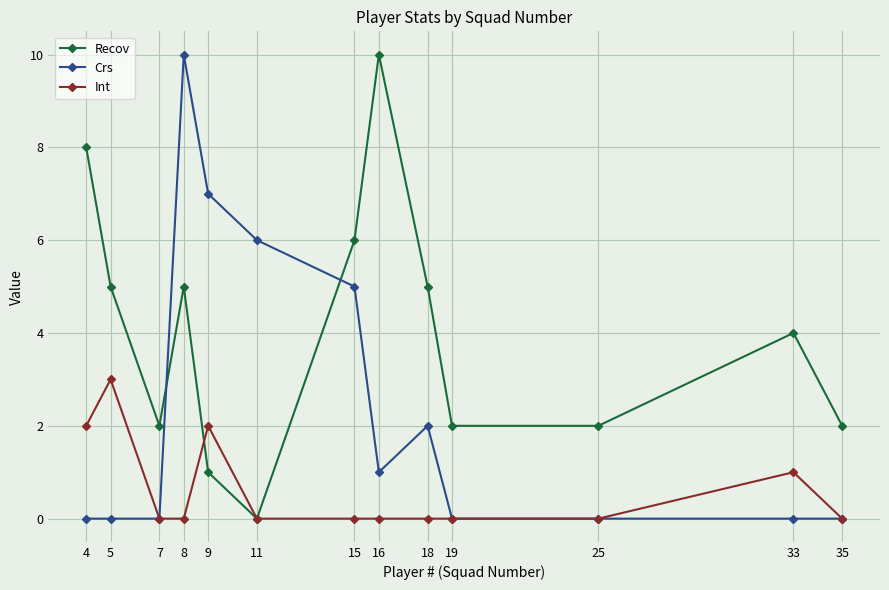

Count the Crs values in the range 0 to 5.

10